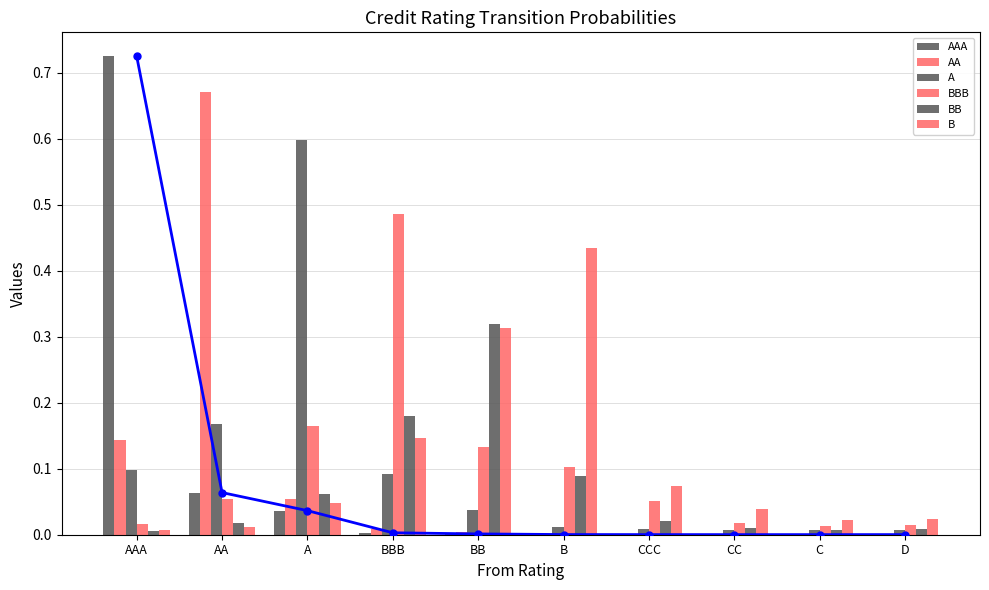

Which has a higher value, AAA or CC?

AAA